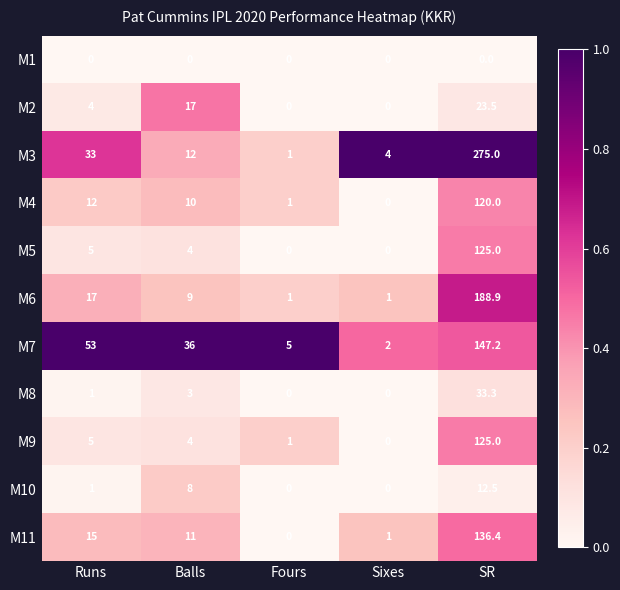

Which series has the largest range (max minus min)?

M3